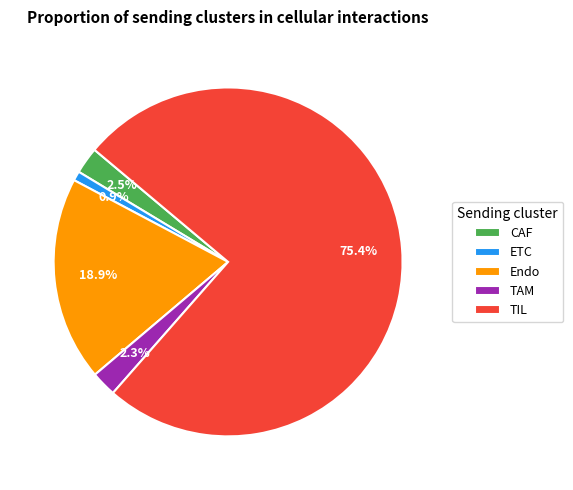

Which slice is the largest?

TIL